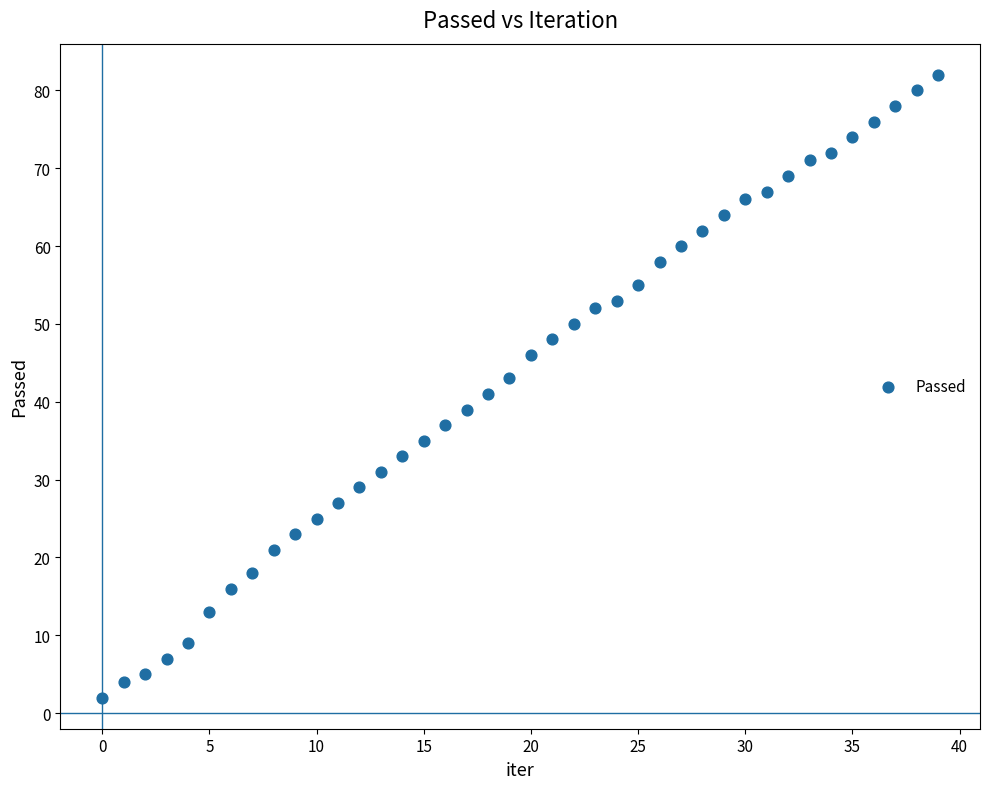

What is the range of Y values (max minus min)?

80